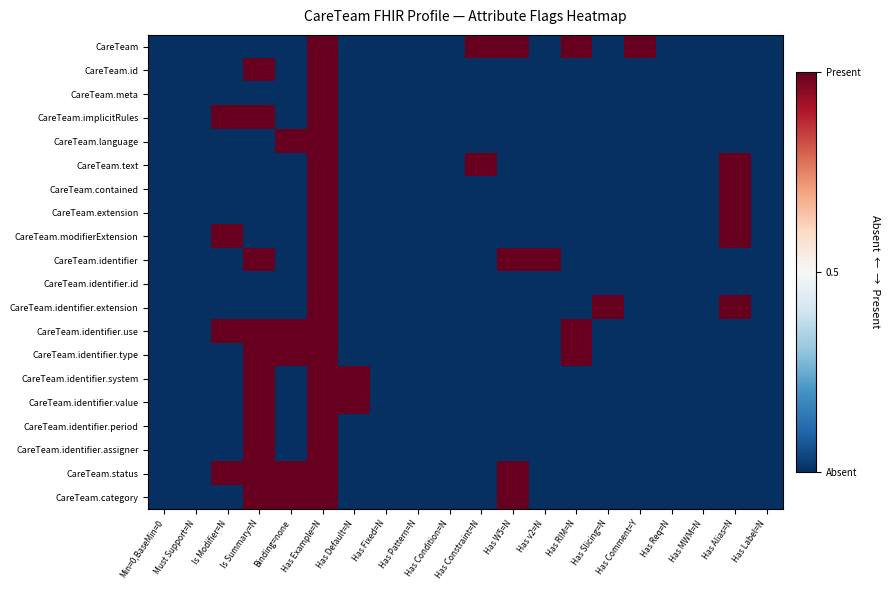

At how many categories does at least one series exceed 0?

12